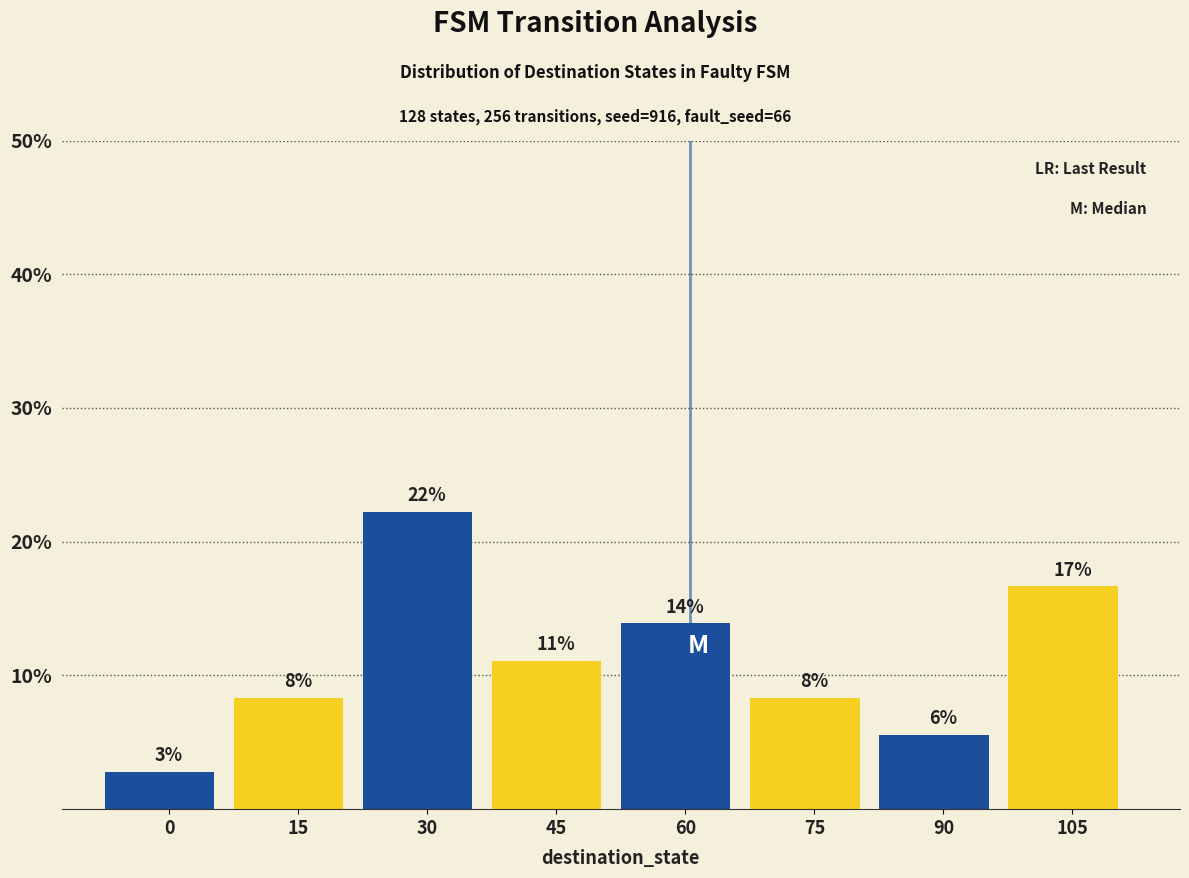

Does the chart contain any negative values?

No